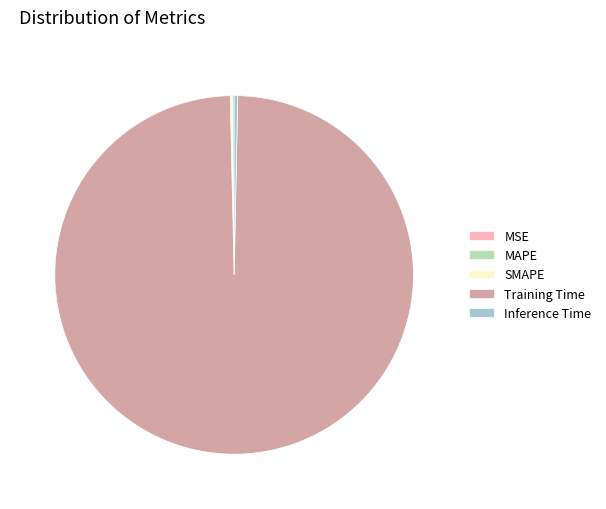

Which category has the biggest portion of the pie?

Training Time